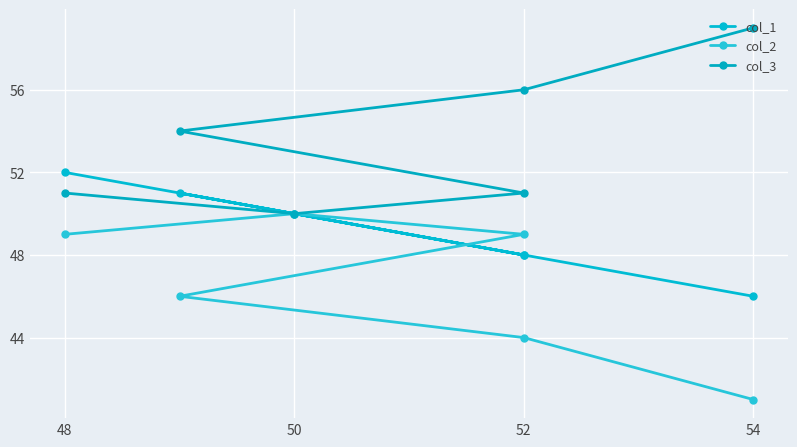

What is the value of the col_1 point at the 2nd from the left?

50